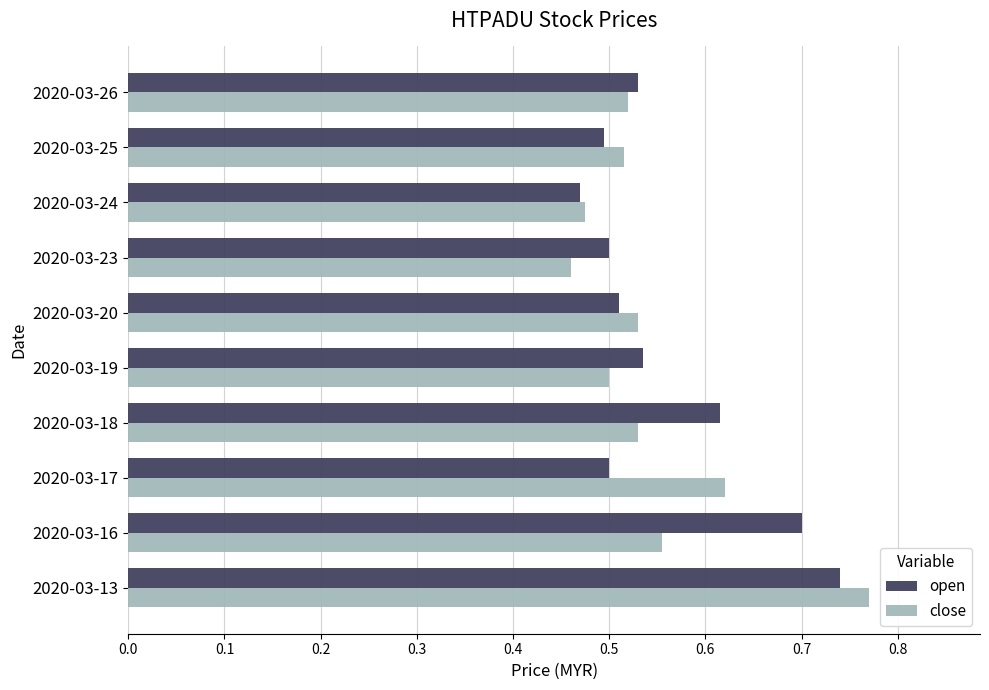

Which category has the highest value across all series?

2020-03-13